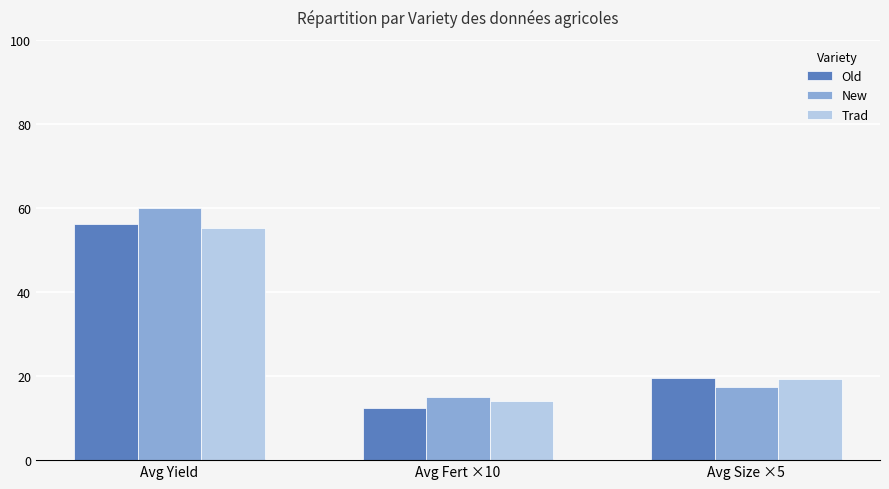

Does the chart contain stacked bars?

No